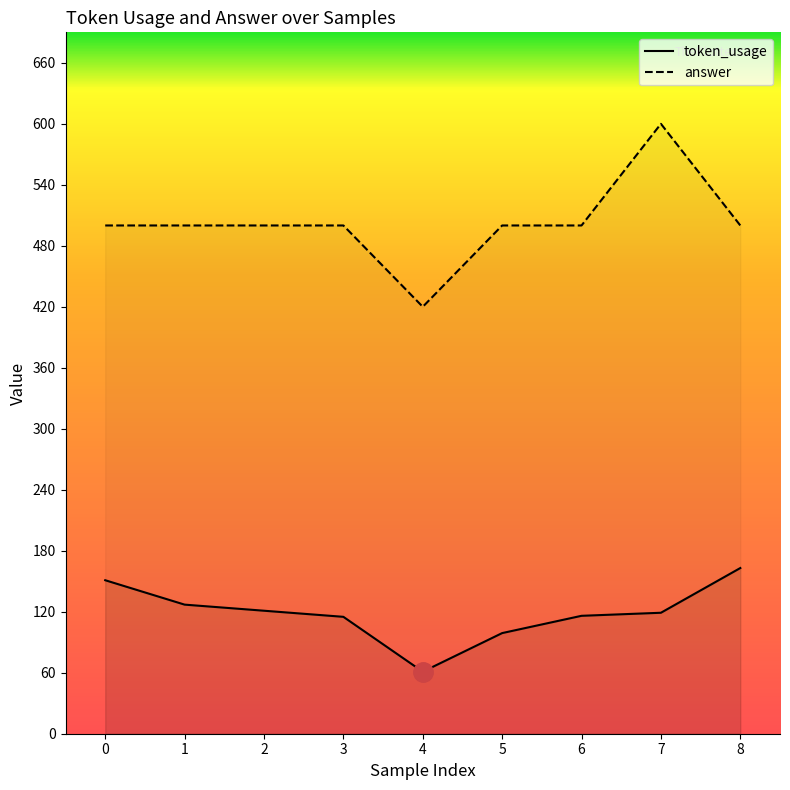

True or false: token_usage and answer cross at least once.

False